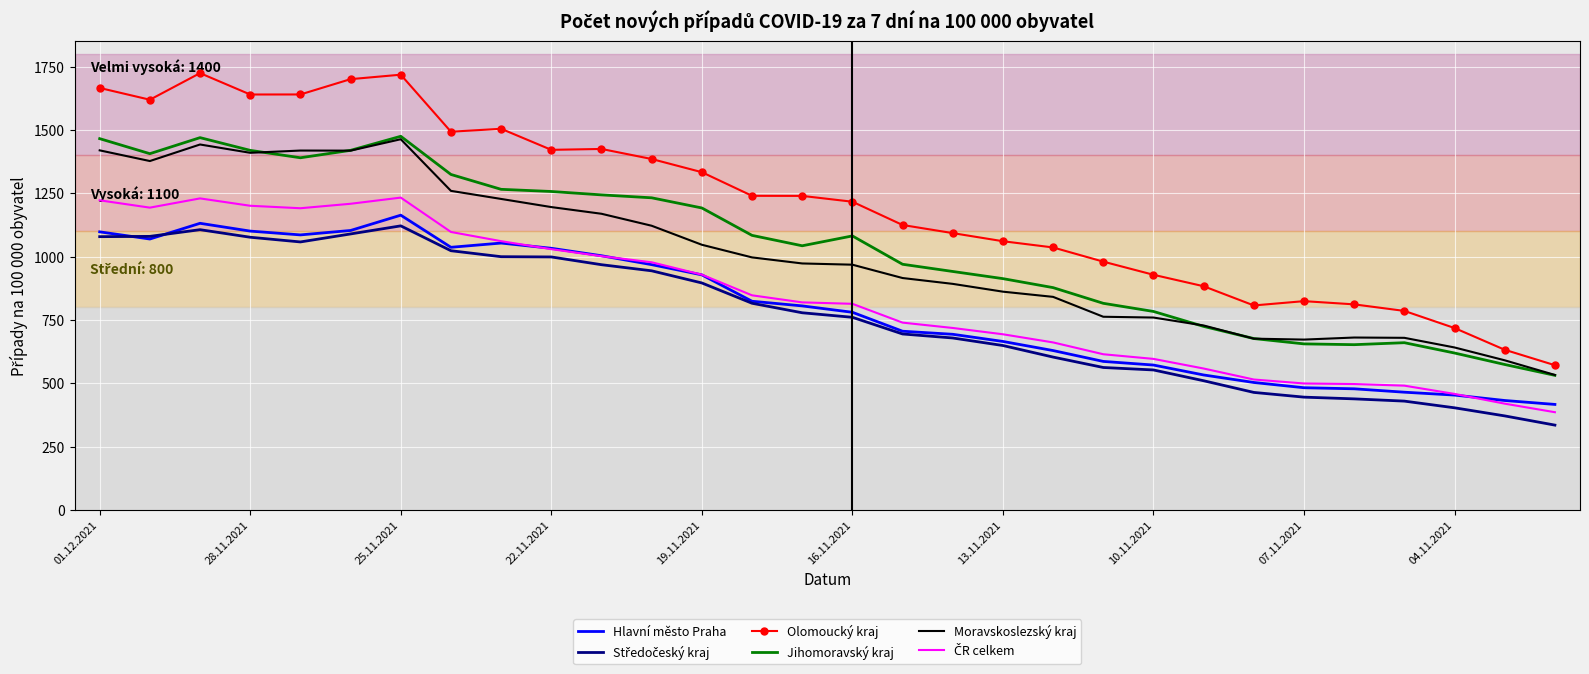

What is the greatest value displayed?

1724.4